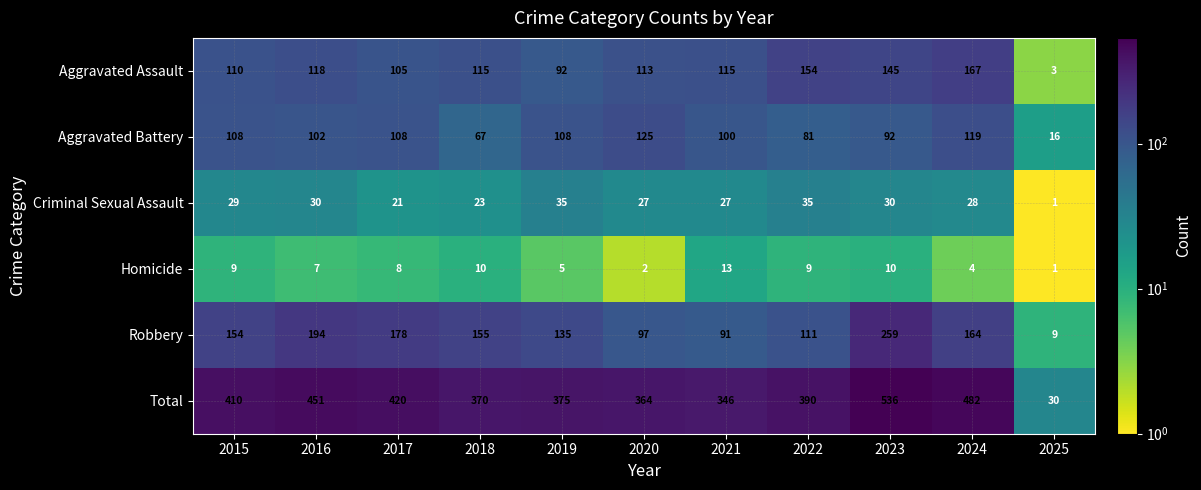

Which series changed the most between 2017 and 2023?

Total